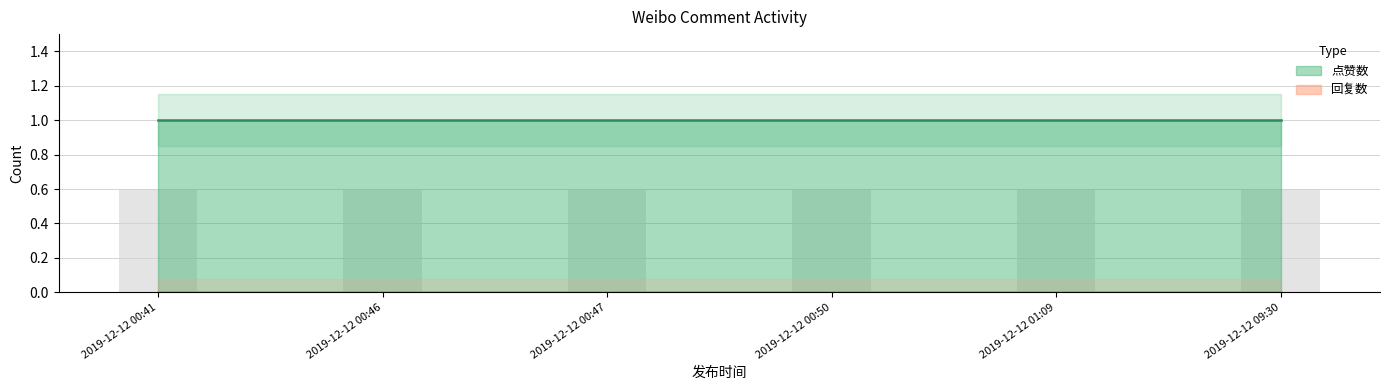

Which series has the widest spread of values?

点赞数